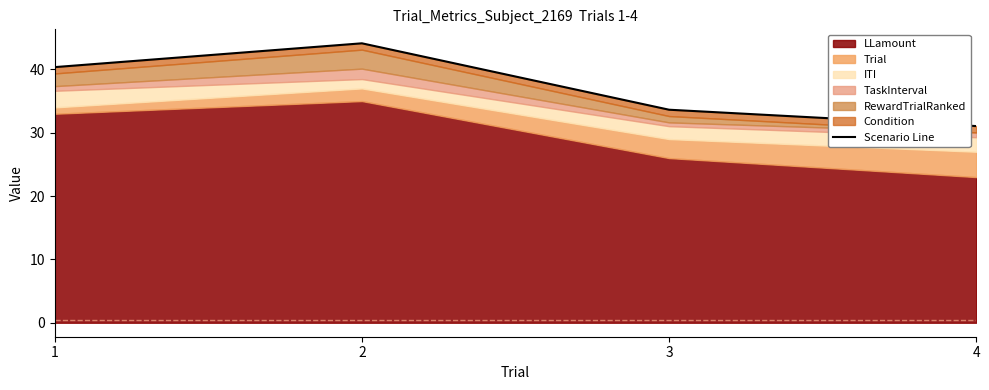

Where does the data first go above 40?

1